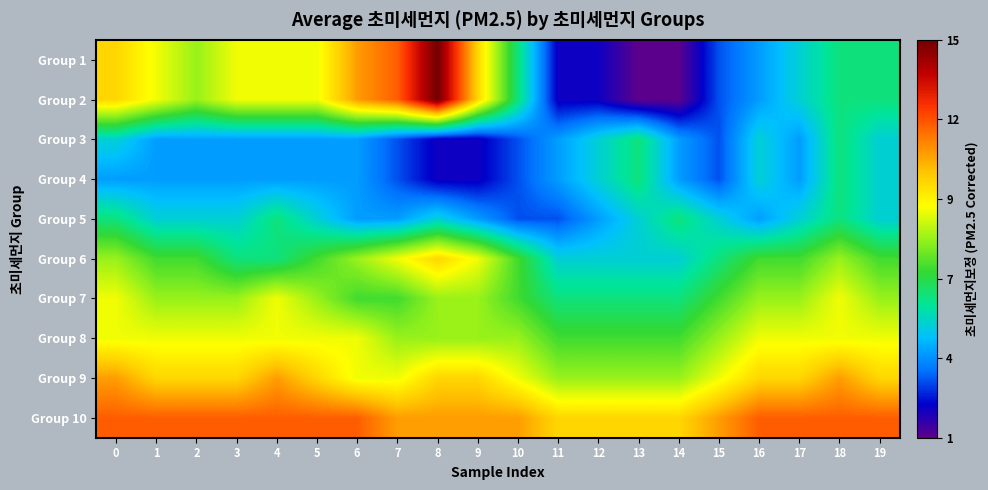

Which series has the largest total across all categories?

Group 10